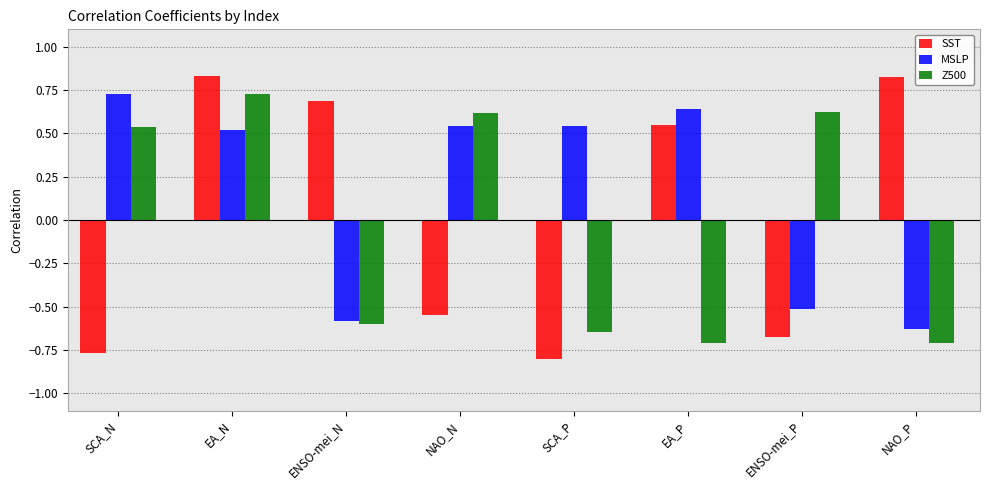

What position from the left is NAO_N?

4